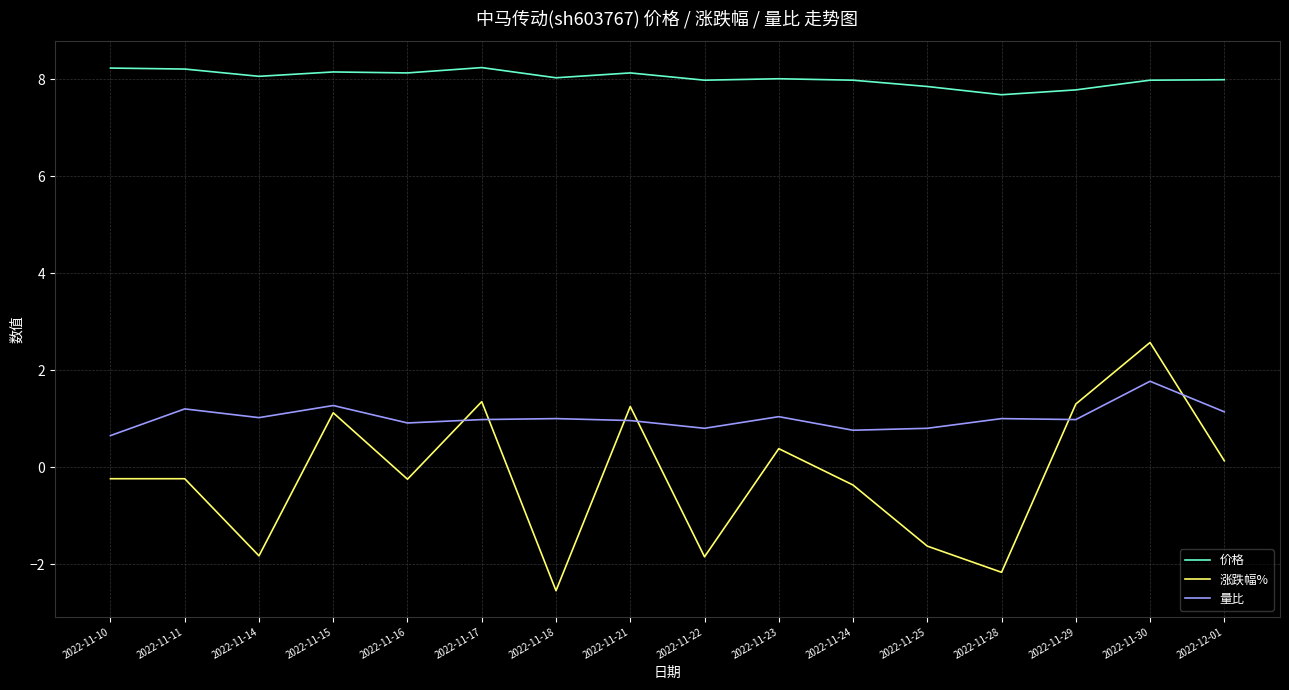

How many lines are shown in the chart?

3